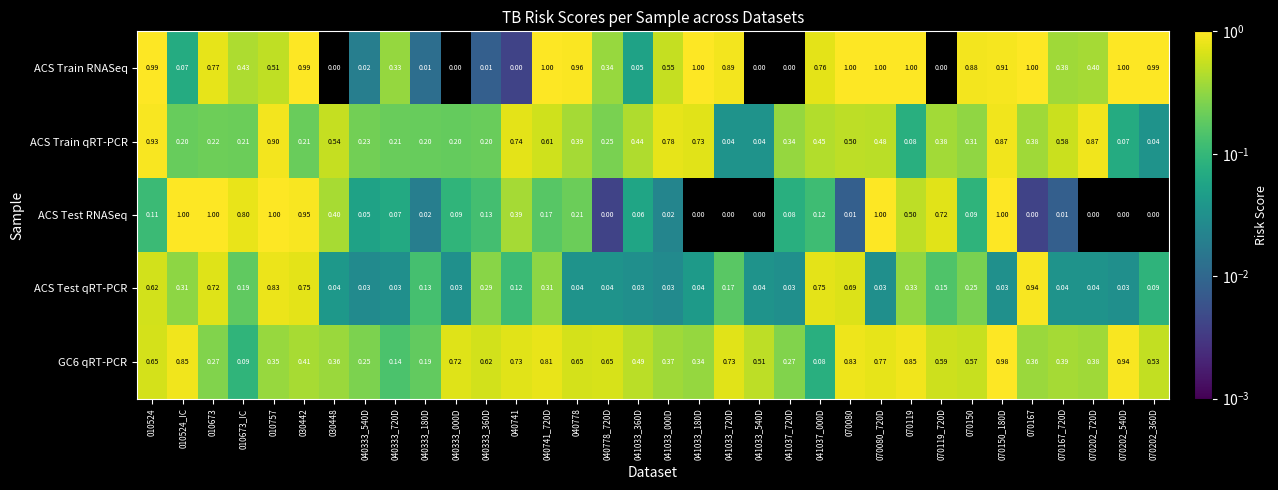

Is the value of ACS Train RNASeq at 070167 greater than the value of ACS Test RNASeq at 041033_540D?

Yes